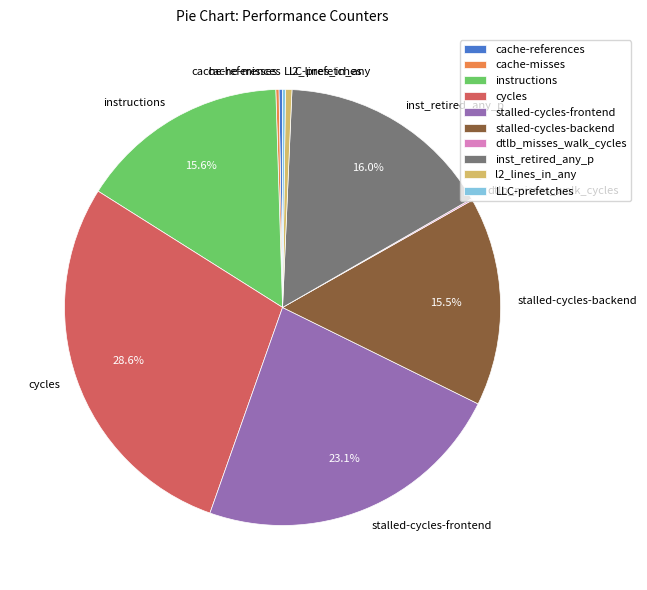

Between inst_retired_any_p and stalled-cycles-backend, which is larger?

inst_retired_any_p